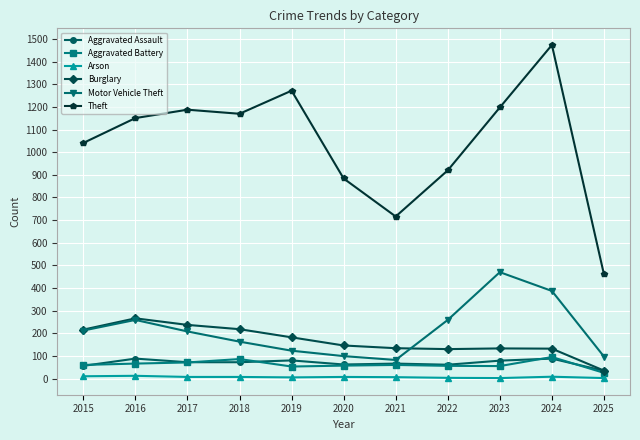

How many lines are shown in the chart?

6